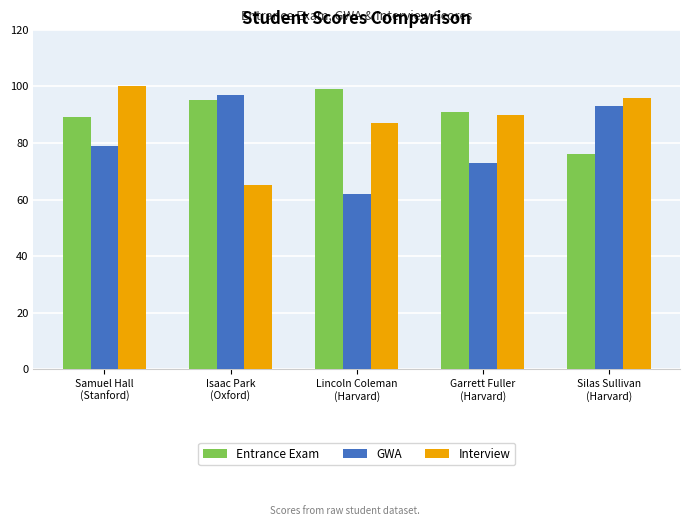

List the series in order of their peak value, lowest first.

GWA, Entrance Exam, Interview